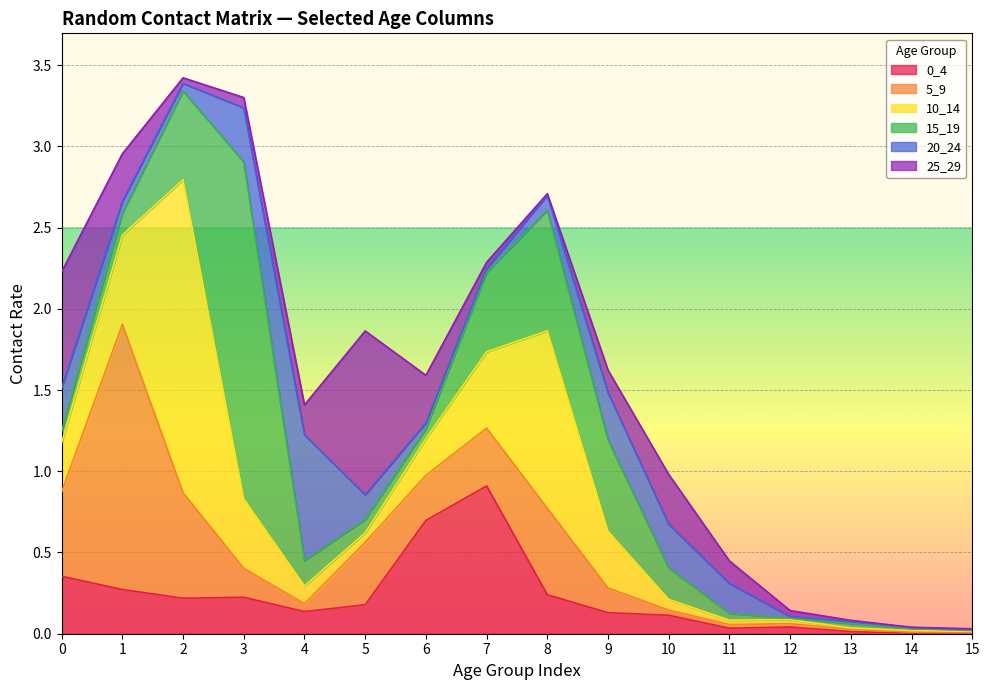

What is the maximum value shown in the chart?

2.1